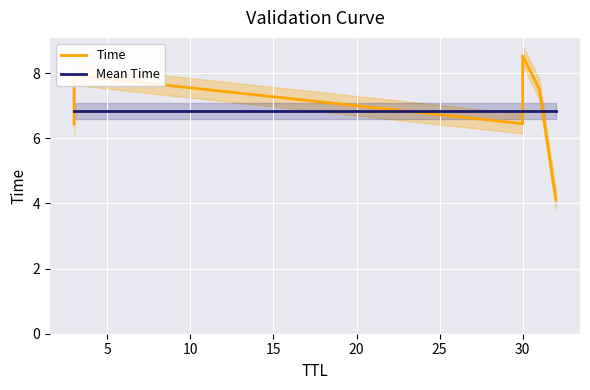

True or false: Time and Mean Time intersect in this chart.

True